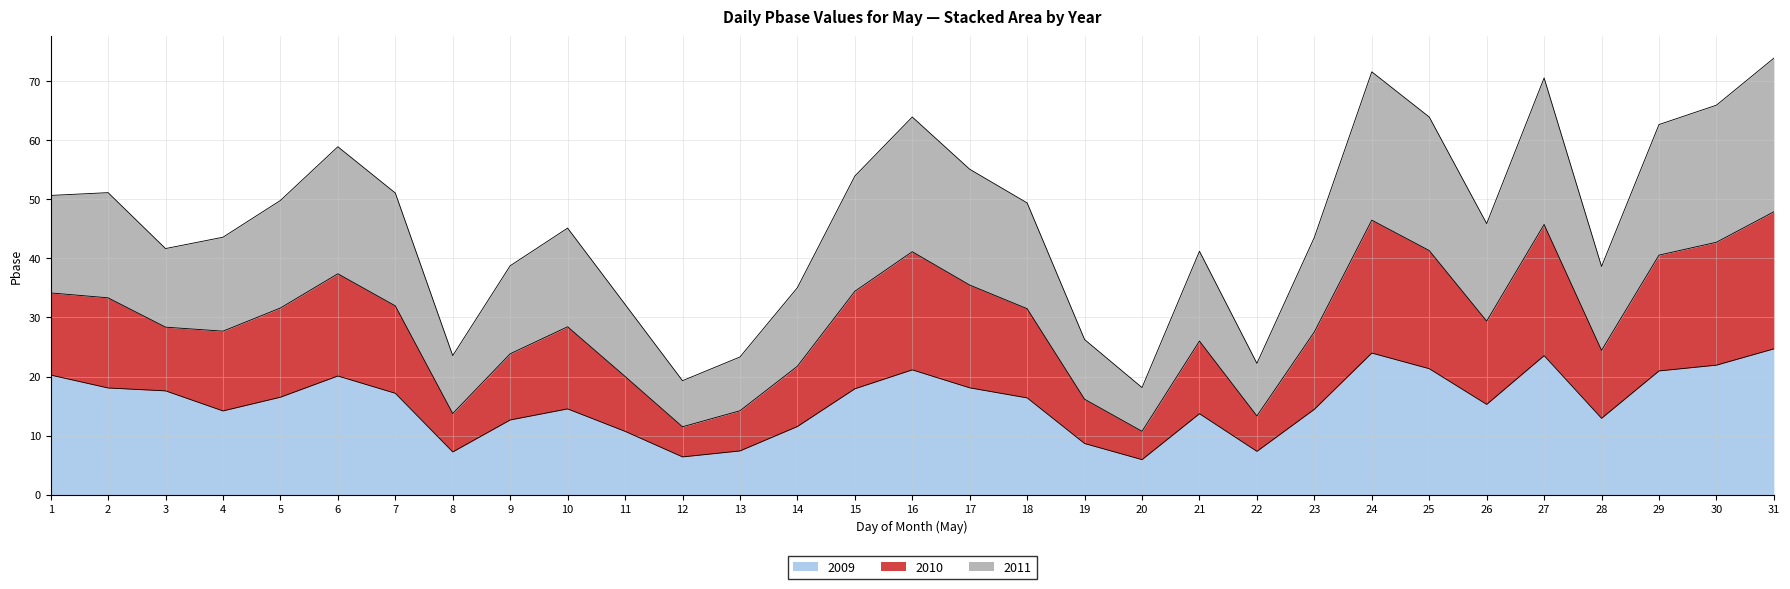

What is the total value across all series at 22?

22.2